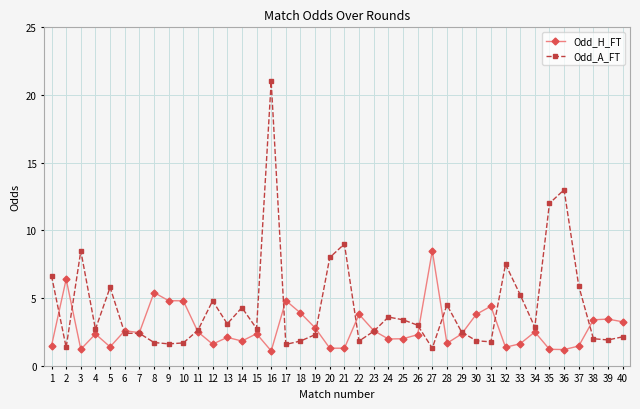

True or false: Odd_A_FT and Odd_H_FT cross at least once.

True